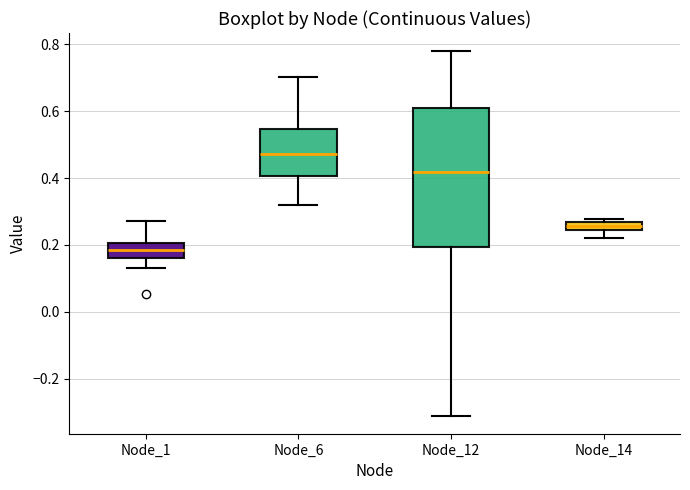

Comparing the boxes themselves (not the whiskers), which one is the tallest?

Node_12